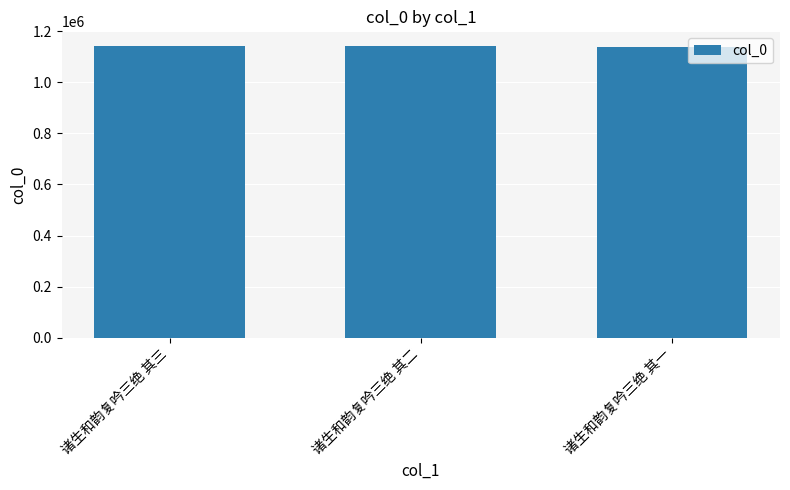

The chart shows a value of 622779 at 诸生和韵复吟三绝 其二. True or false?

False